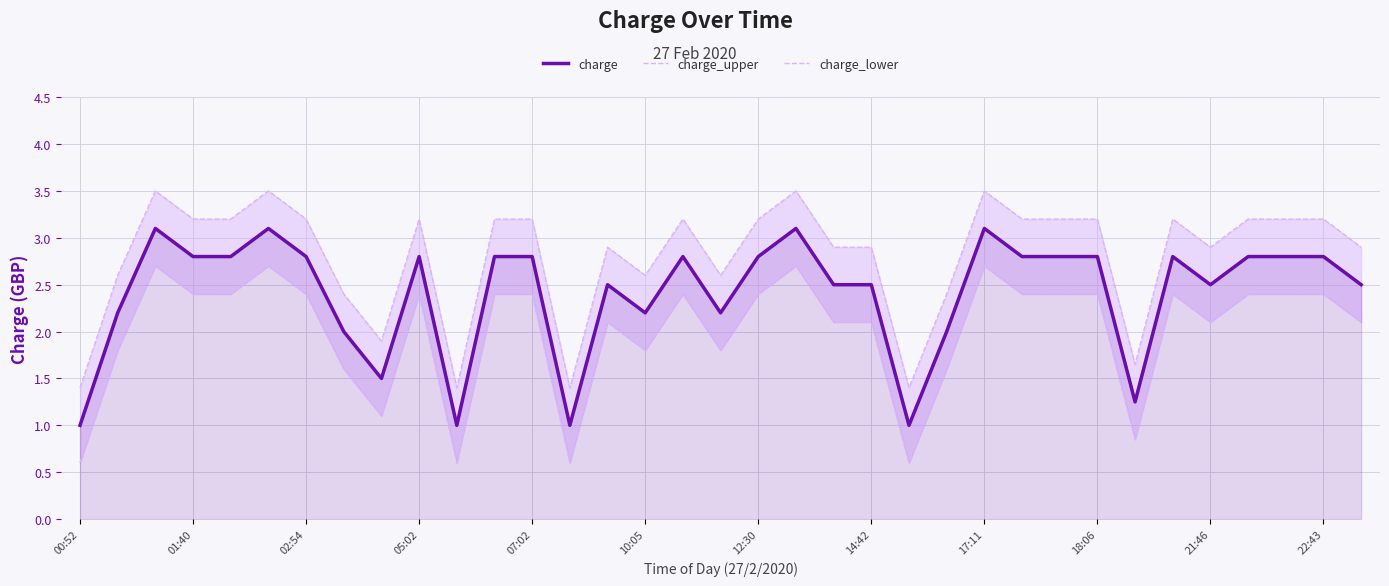

What is the value of the charge point at the 22nd from the left?

2.5